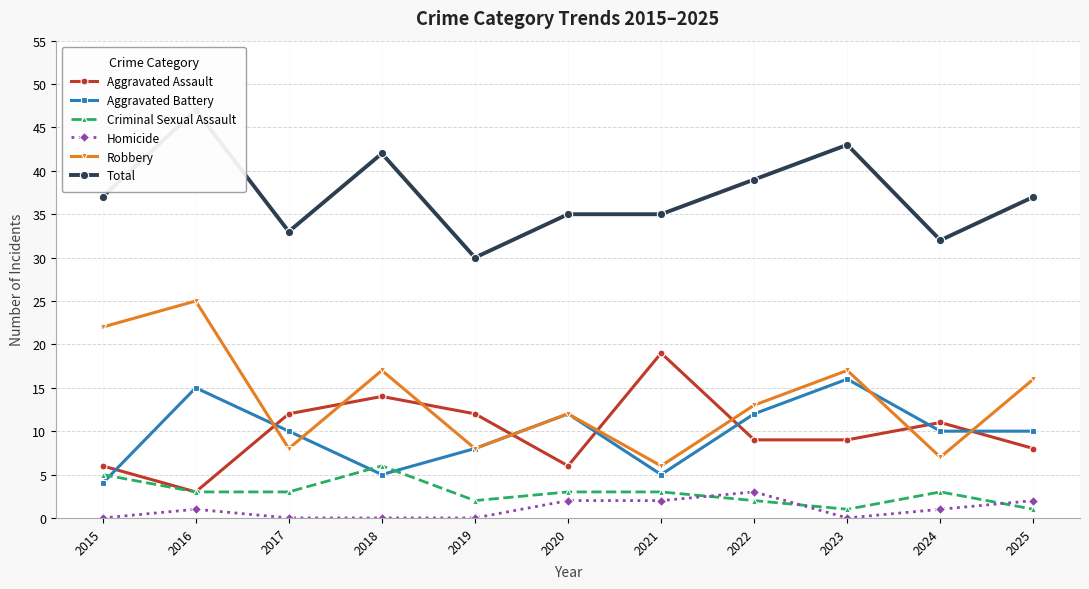

Reading right to left, what are all the values shown in this chart?

Aggravated Assault: 2025=8	2024=11	2023=9	2022=9	2021=19	2020=6	2019=12	2018=14	2017=12	2016=3	2015=6
Aggravated Battery: 2025=10	2024=10	2023=16	2022=12	2021=5	2020=12	2019=8	2018=5	2017=10	2016=15	2015=4
Criminal Sexual Assault: 2025=1	2024=3	2023=1	2022=2	2021=3	2020=3	2019=2	2018=6	2017=3	2016=3	2015=5
Homicide: 2025=2	2024=1	2023=0	2022=3	2021=2	2020=2	2019=0	2018=0	2017=0	2016=1	2015=0
Robbery: 2025=16	2024=7	2023=17	2022=13	2021=6	2020=12	2019=8	2018=17	2017=8	2016=25	2015=22
Total: 2025=37	2024=32	2023=43	2022=39	2021=35	2020=35	2019=30	2018=42	2017=33	2016=47	2015=37